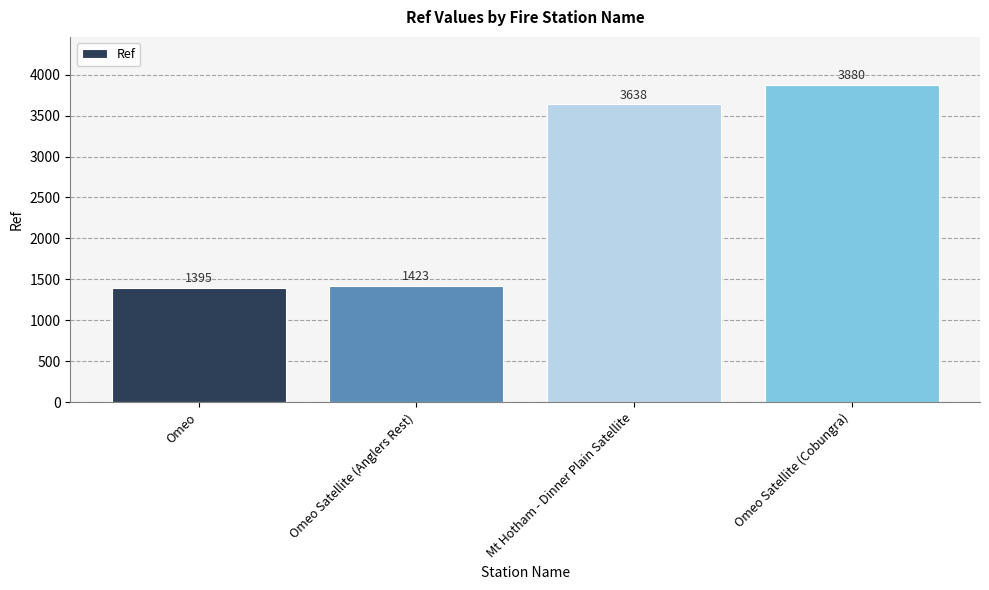

The chart shows a value of 1874 at Omeo Satellite (Cobungra). True or false?

False